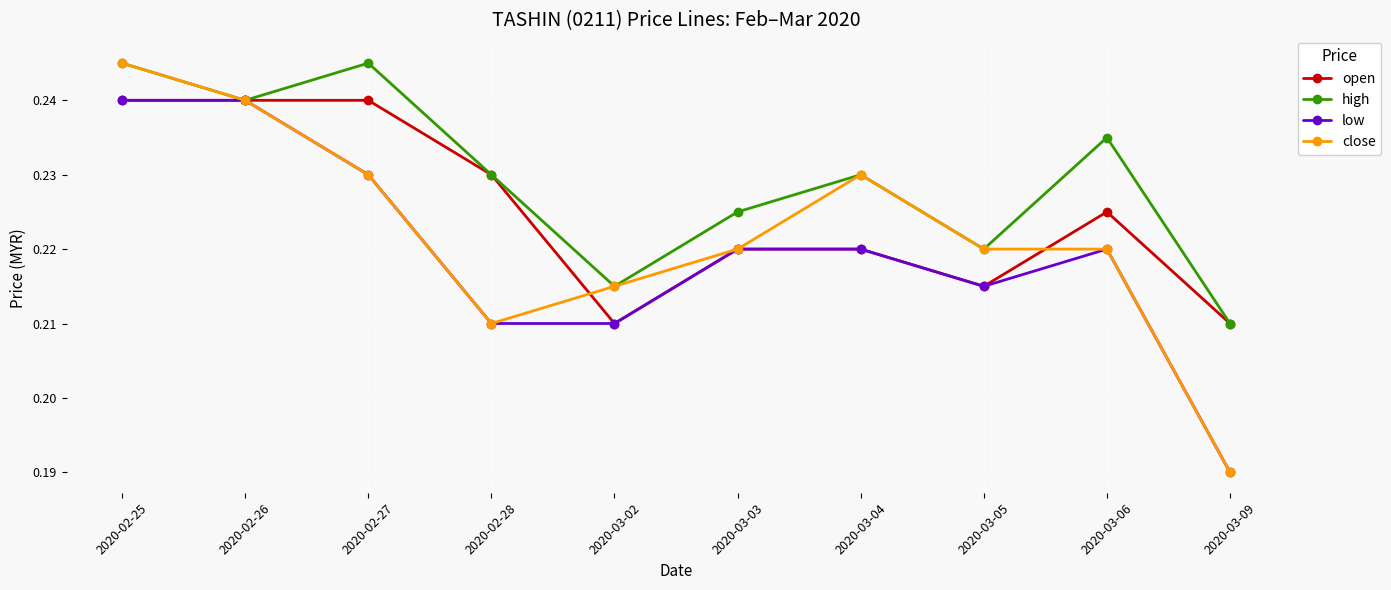

At which category is the sum across all series the highest?

2020-02-25